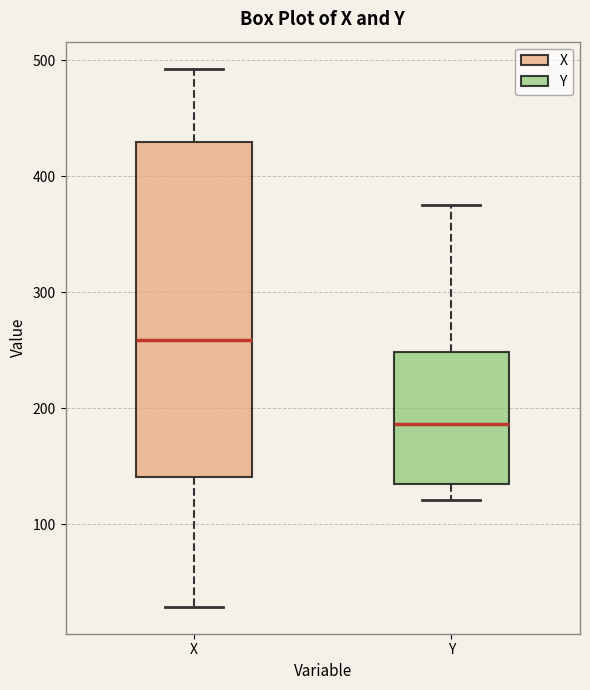

Which box is the tallest, from its lower edge to its upper edge?

X